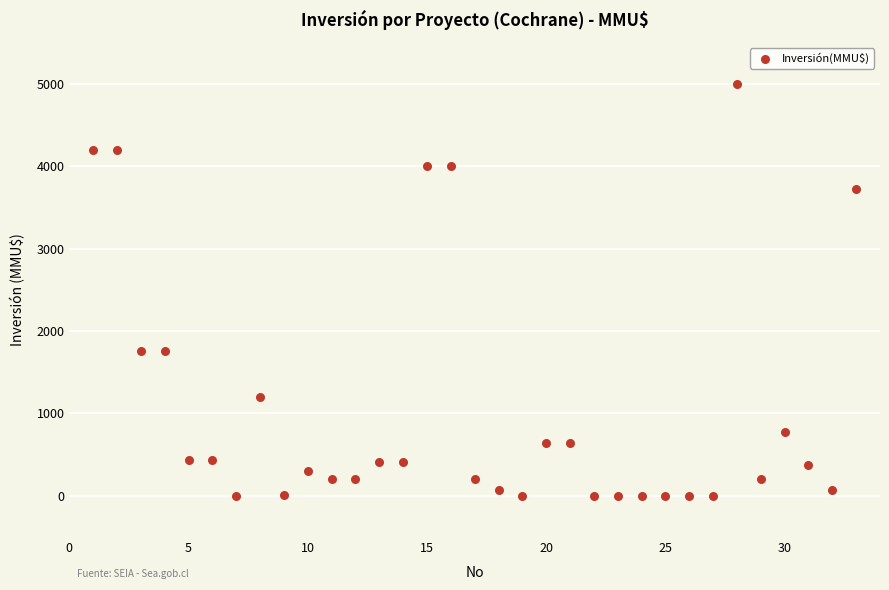

What is the range of Y values (max minus min)?

5000.0